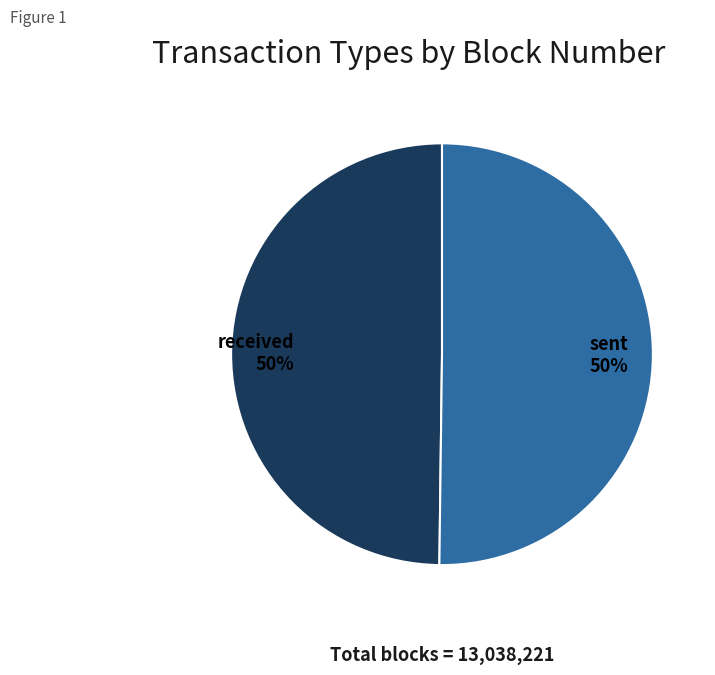

To the nearest percent, what percentage of the pie is sent?

50%